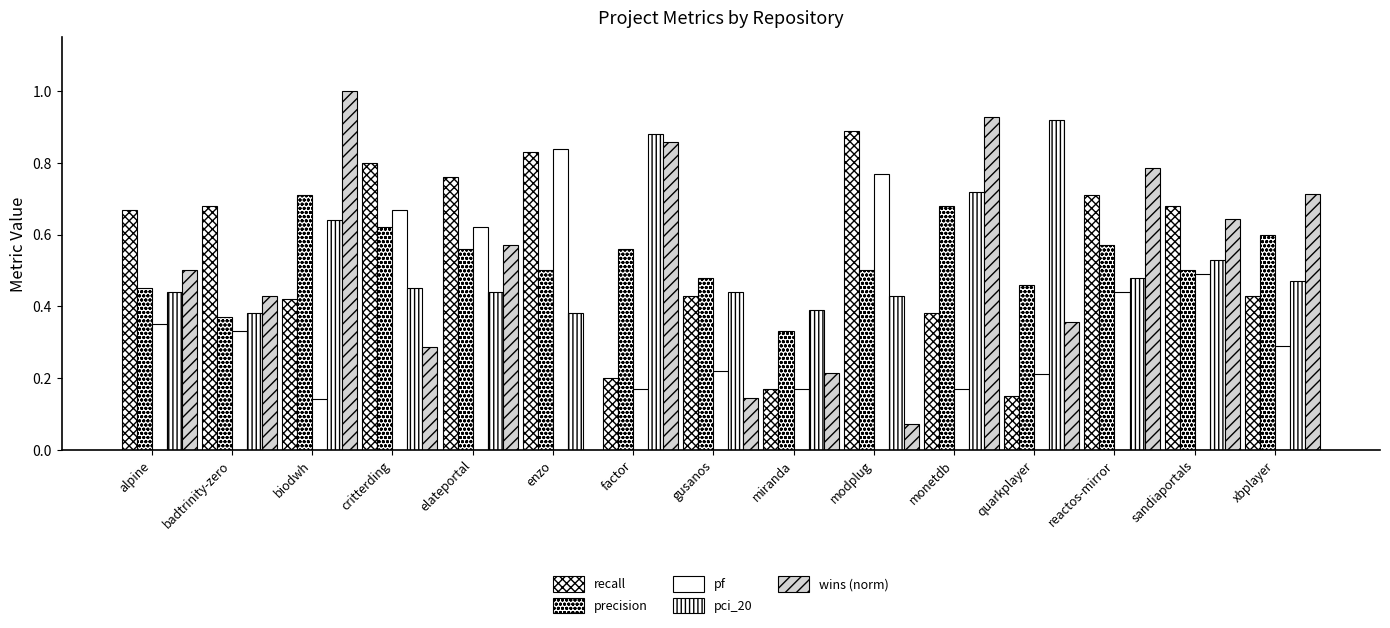

What is the difference between the highest and lowest values at elateportal?

0.3